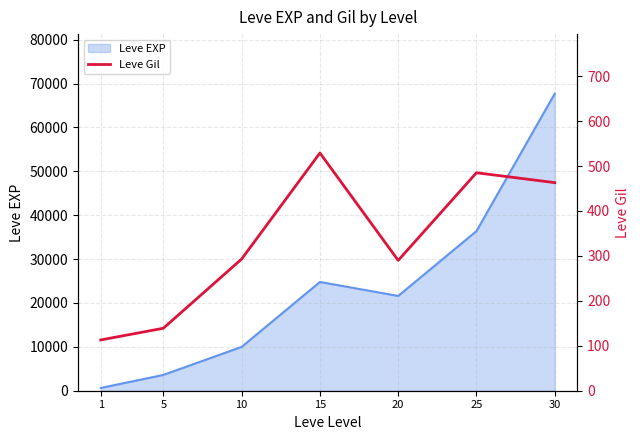

Is it true that the value at 30 is 644?

False